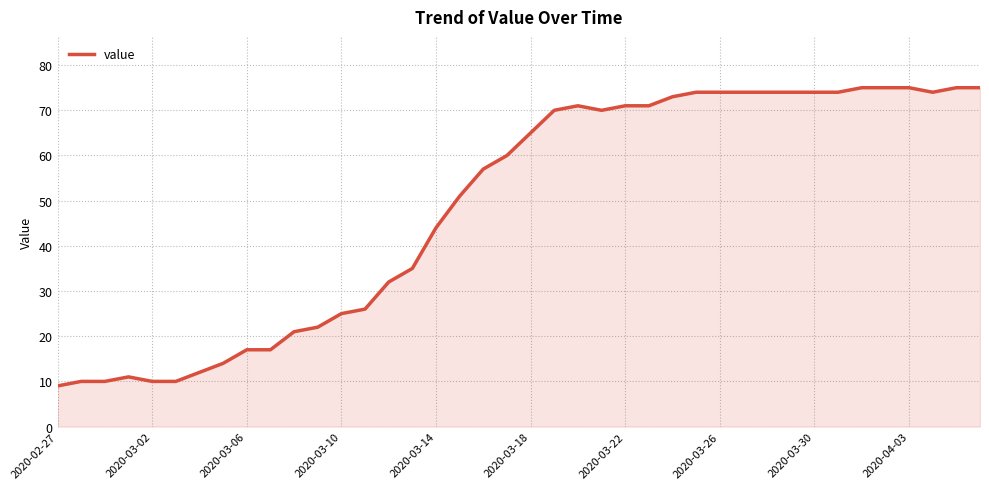

Does the chart have visible grid lines?

Yes